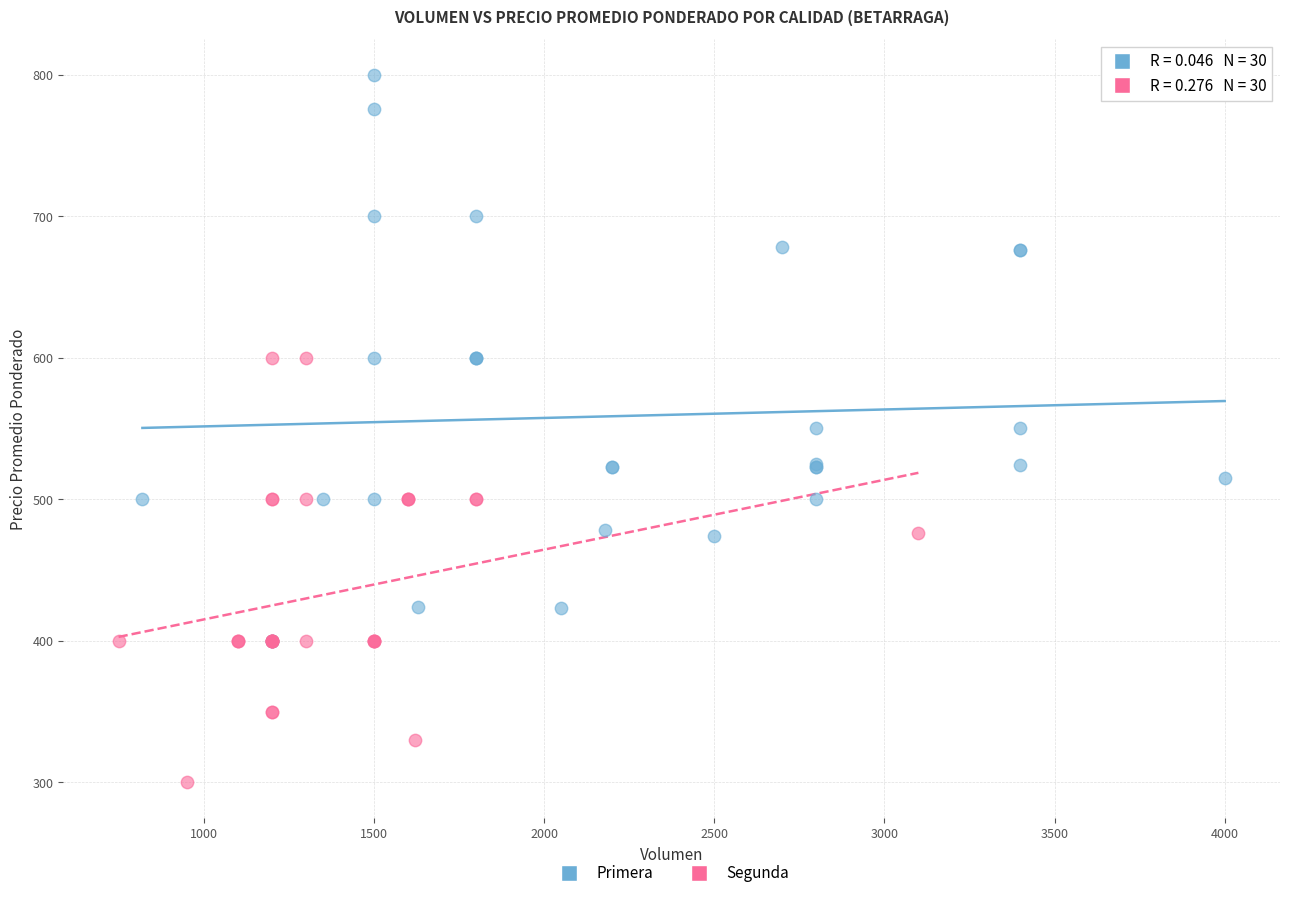

Which series contains the highest Y value?

Primera